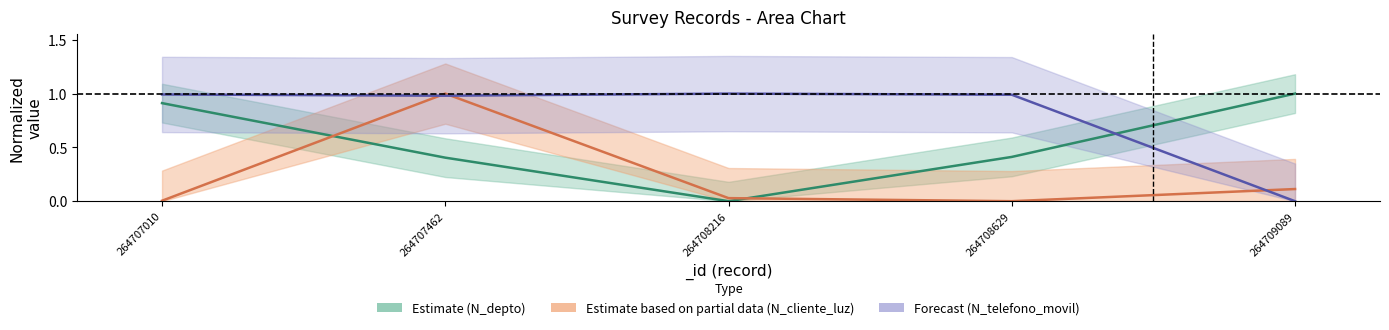

How many values in the N_telefono_movil_values series exceed 0?

4